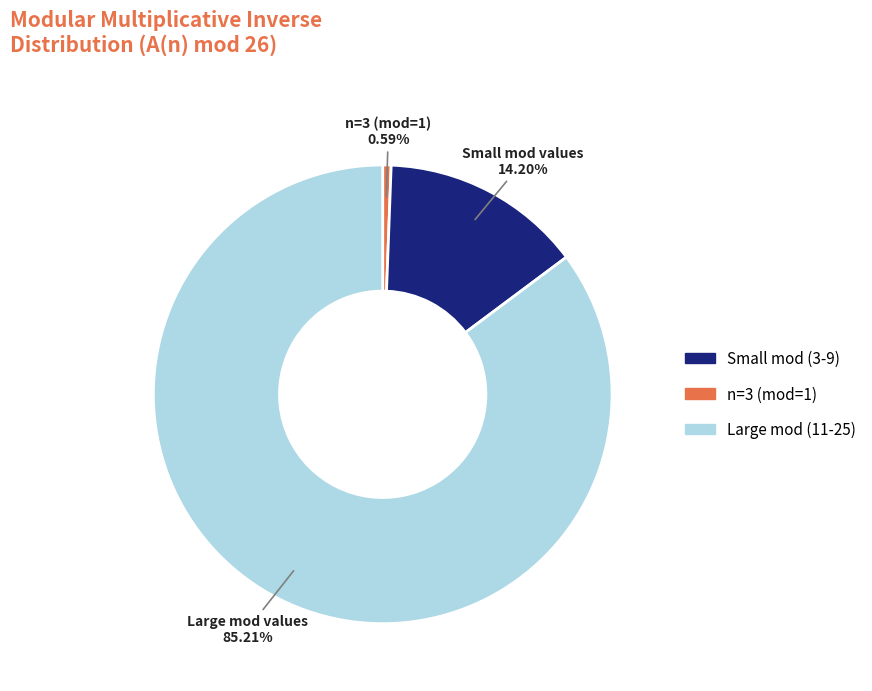

Is there a majority slice in this chart?

Yes